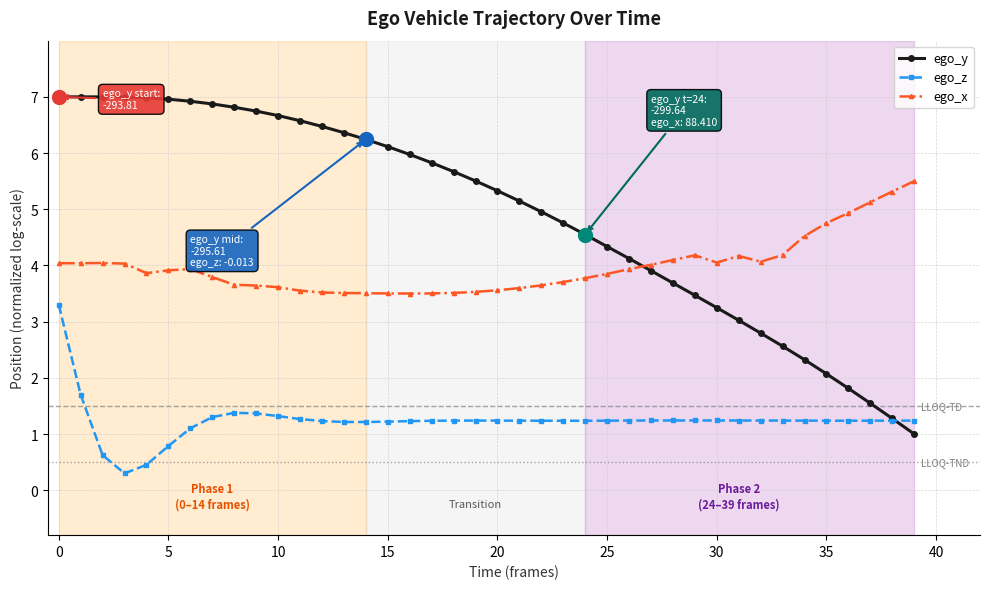

What is the lowest value of the ego_y series?

1.0